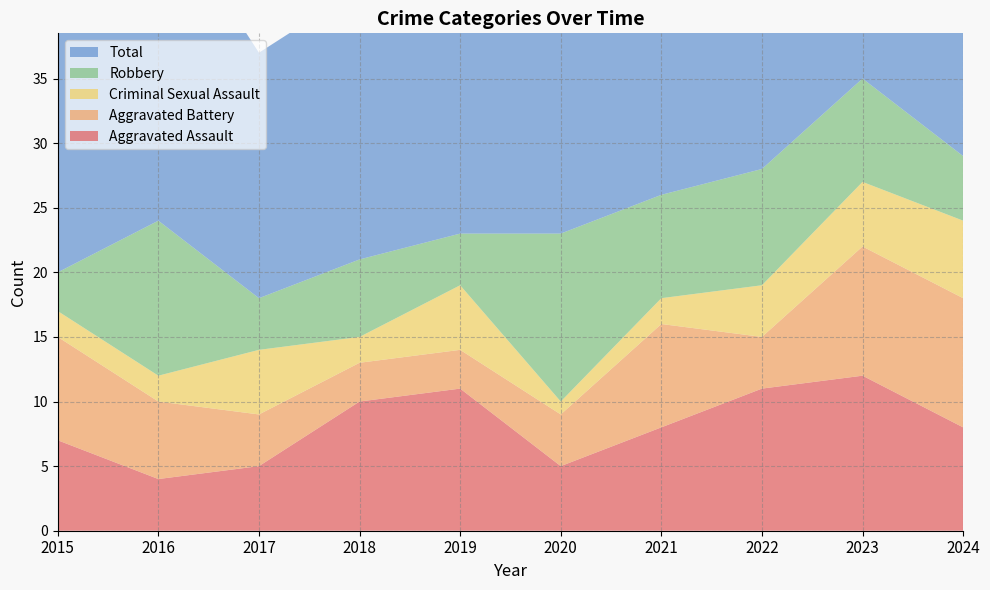

Reading left to right, what are all the values shown in this chart?

Aggravated Assault: 2015=7	2016=4	2017=5	2018=10	2019=11	2020=5	2021=8	2022=11	2023=12	2024=8
Aggravated Battery: 2015=8	2016=6	2017=4	2018=3	2019=3	2020=4	2021=8	2022=4	2023=10	2024=10
Criminal Sexual Assault: 2015=2	2016=2	2017=5	2018=2	2019=5	2020=1	2021=2	2022=4	2023=5	2024=6
Robbery: 2015=3	2016=12	2017=4	2018=6	2019=4	2020=13	2021=8	2022=9	2023=8	2024=5
Total: 2015=20	2016=25	2017=19	2018=21	2019=23	2020=24	2021=26	2022=28	2023=35	2024=29